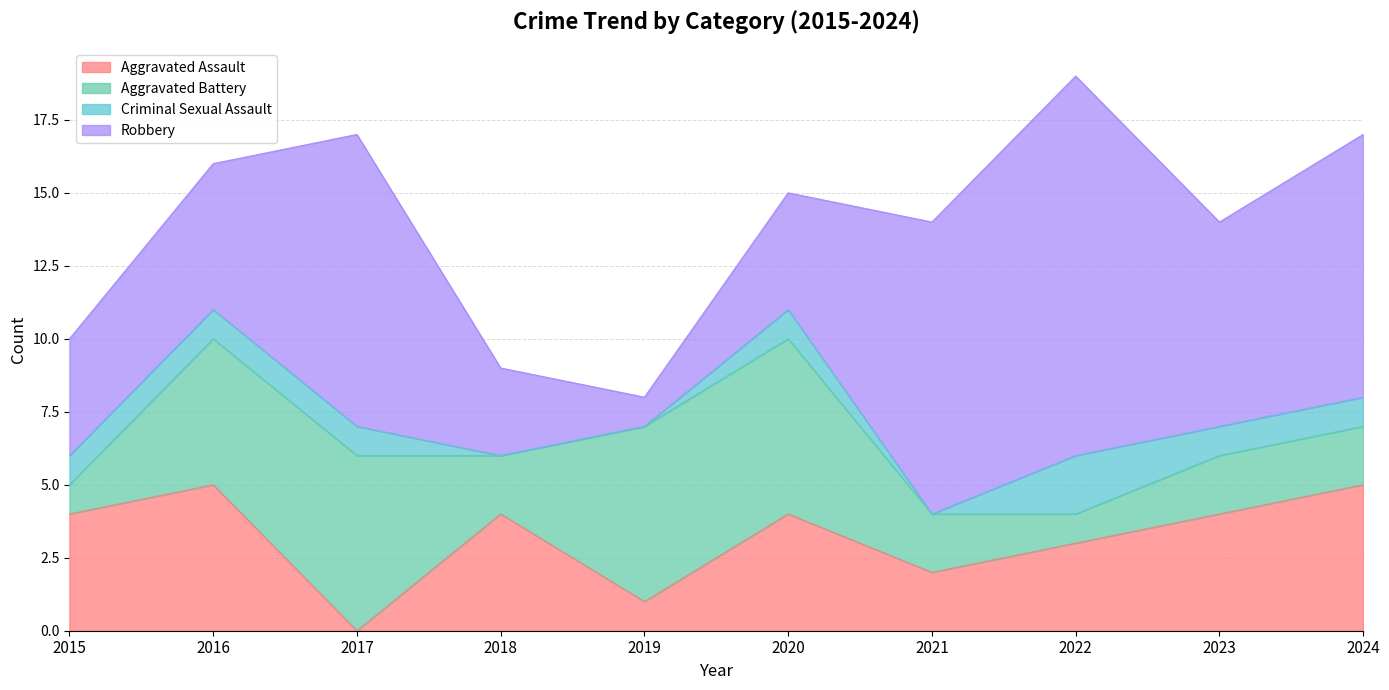

How many interior local peaks does the Robbery series have?

2